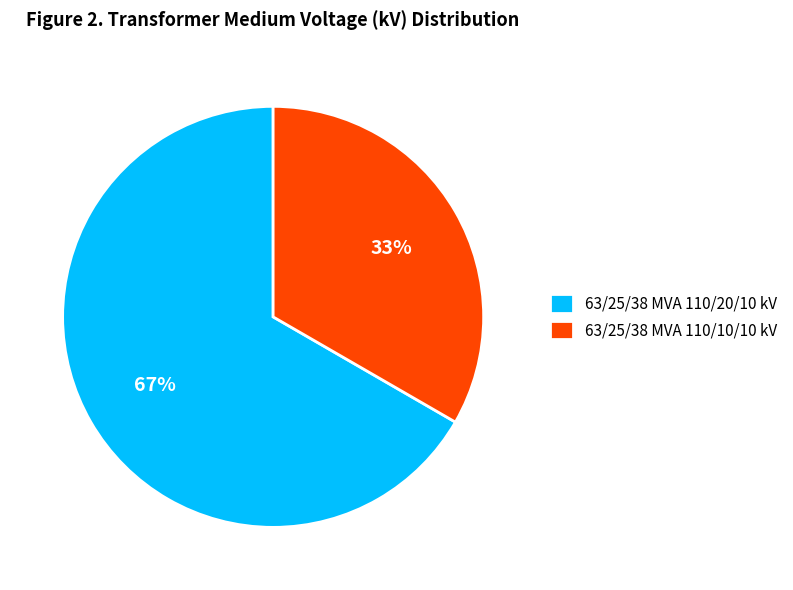

What percentage is the 63/25/38 MVA 110/20/10 kV slice, to the nearest percent?

67%